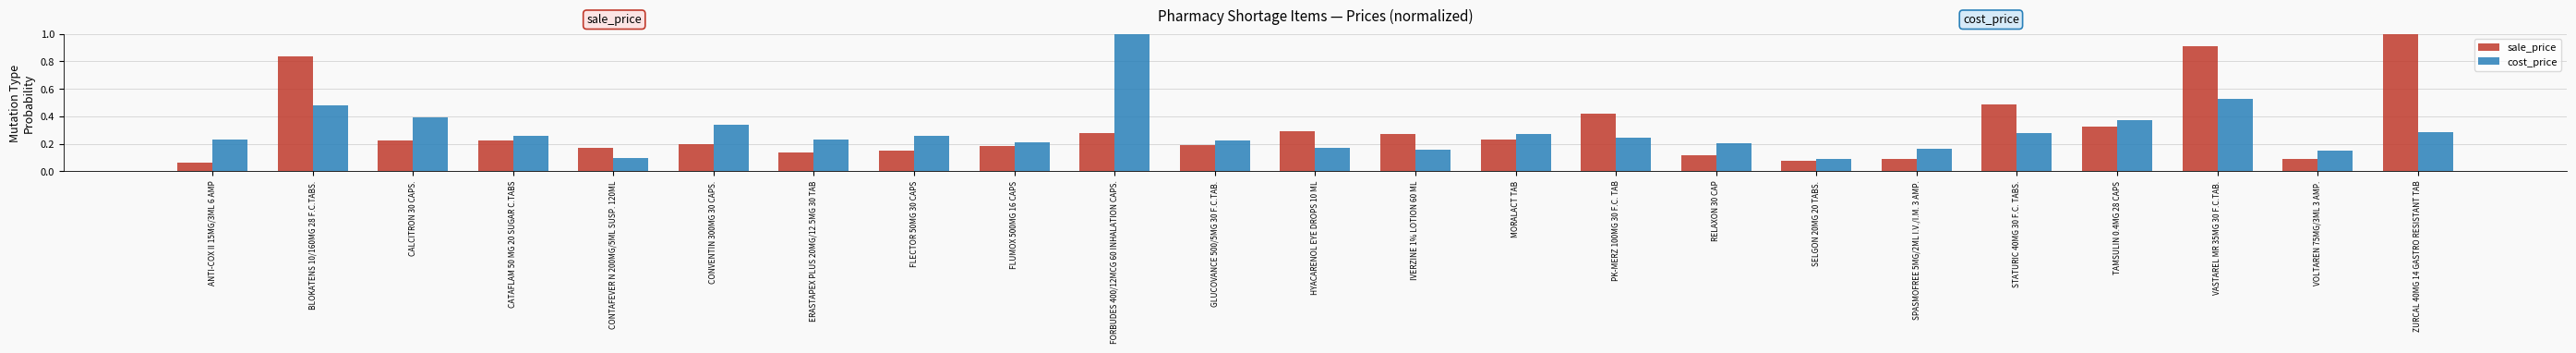

The value of cost_price at ANTI-COX II 15MG/3ML 6 AMP is 0.2. True or false?

True